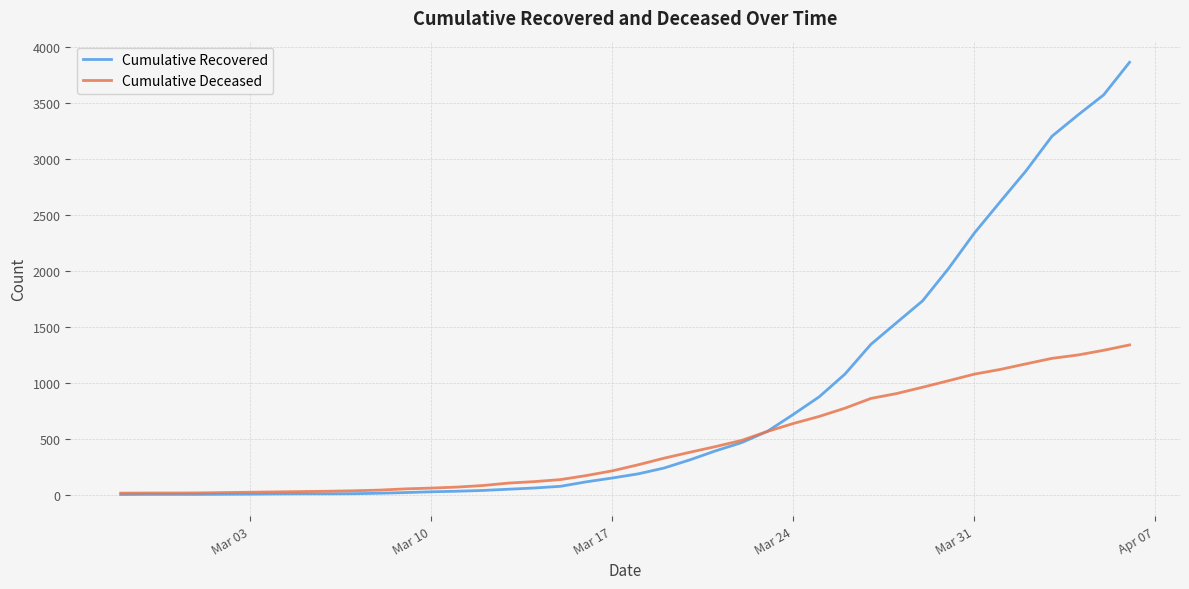

Is this an area chart (filled region under the line)?

No